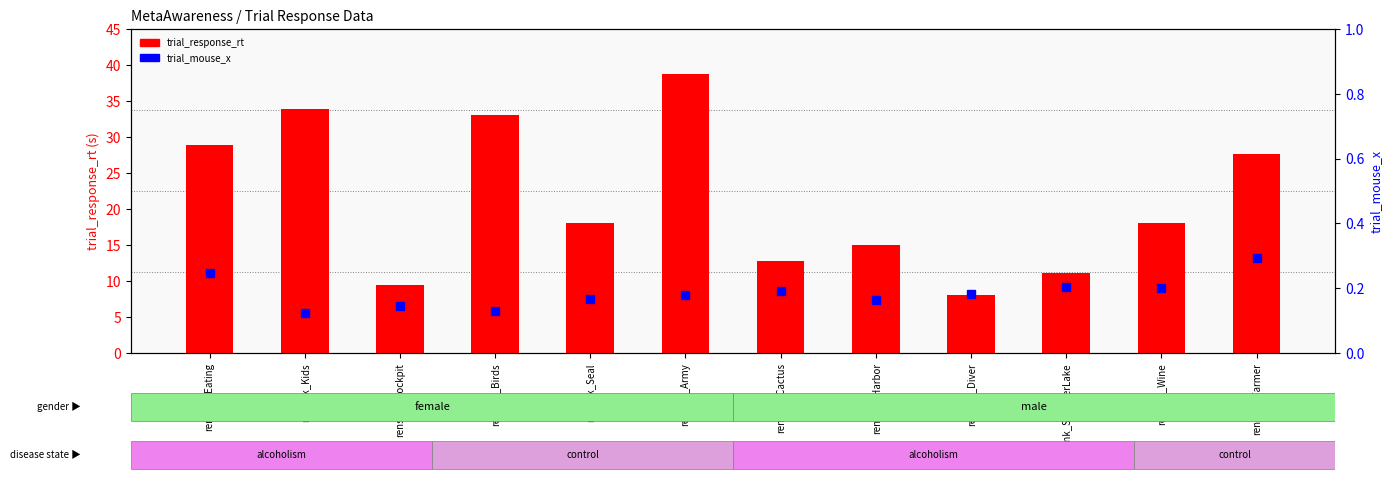

What is the total value across all series at rensink_Harbor?

15.2